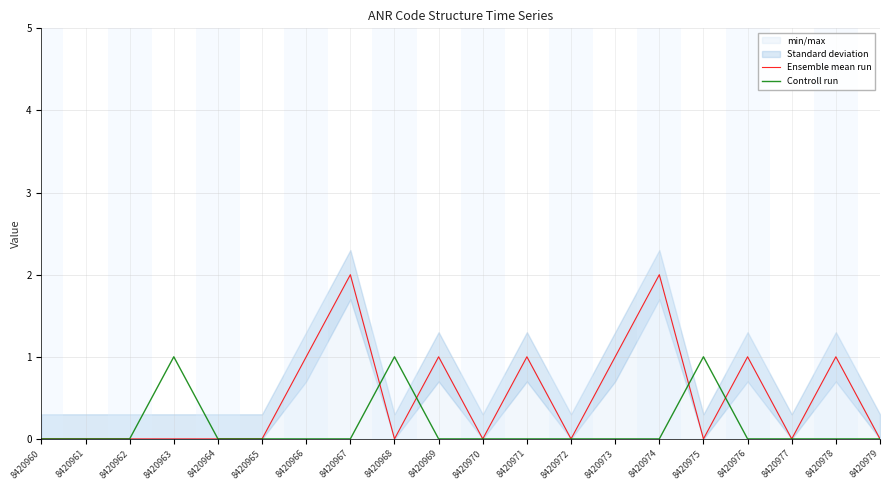

Which series changed the most between 8420968 and 8420970?

Controll run